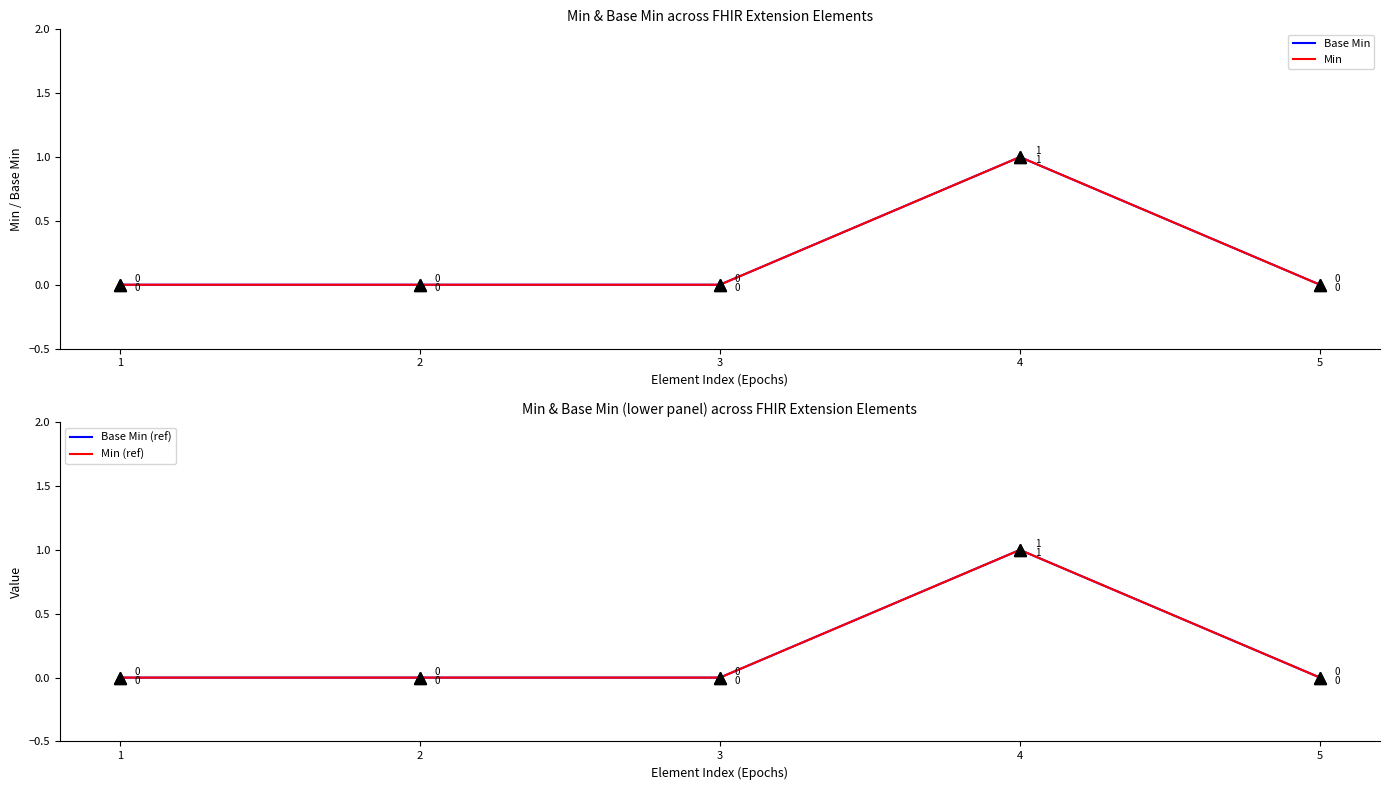

Does the chart display data point markers on the line(s)?

Yes